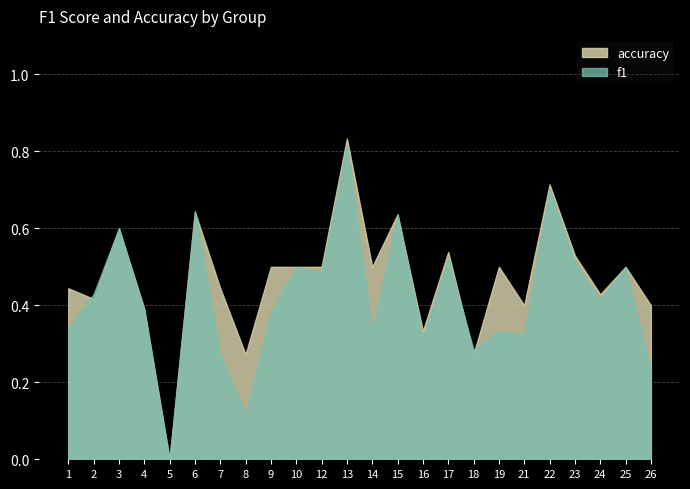

At how many categories does at least one series exceed 0?

23